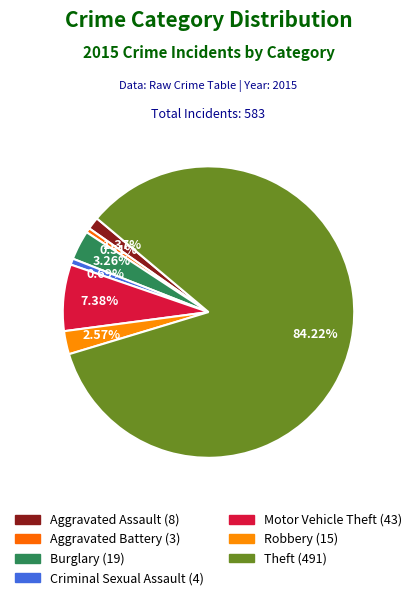

Count the number of slices in the pie.

7